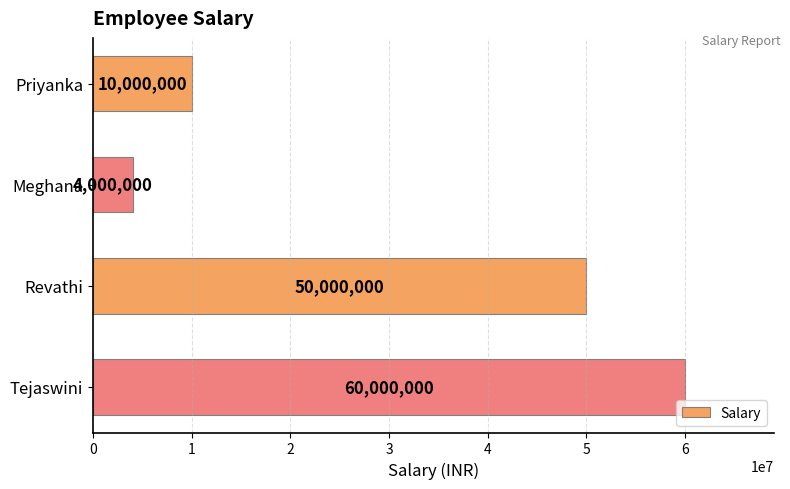

What is the smallest value displayed?

4000000